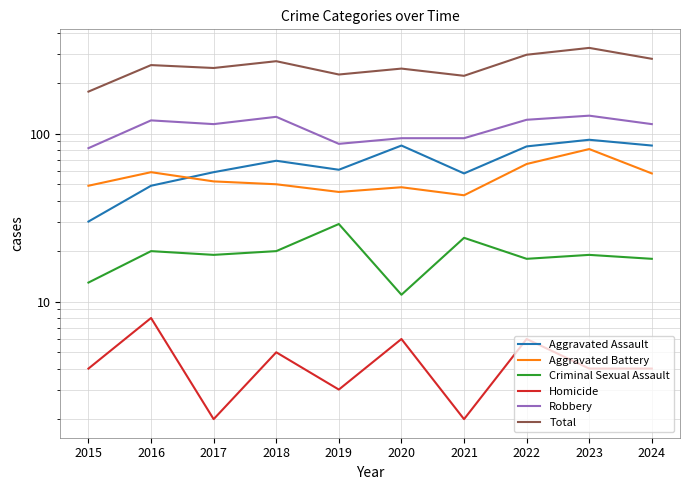

How many distinct data groups are displayed?

6